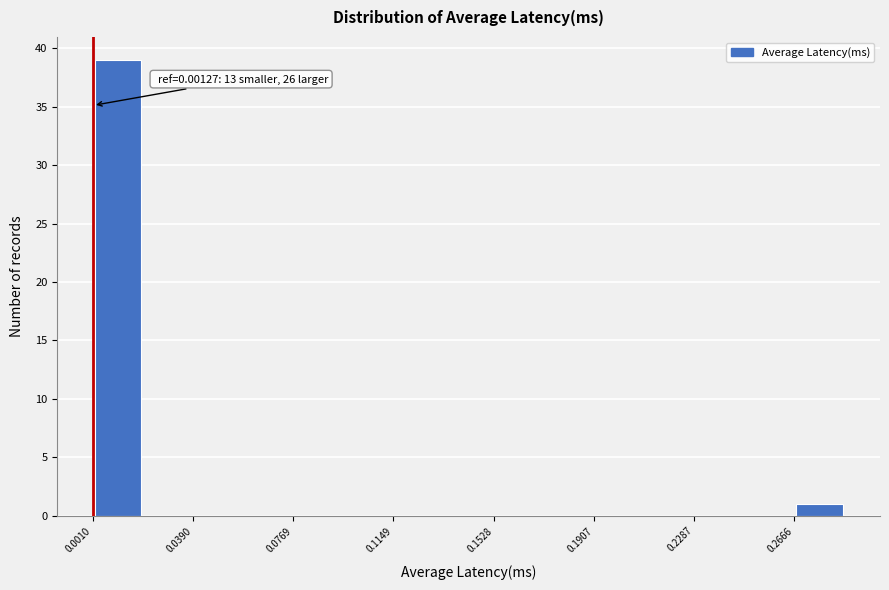

Around what value on the x-axis is the tallest bar? Give the approximate position of its centre, as read against the axis.

0.010